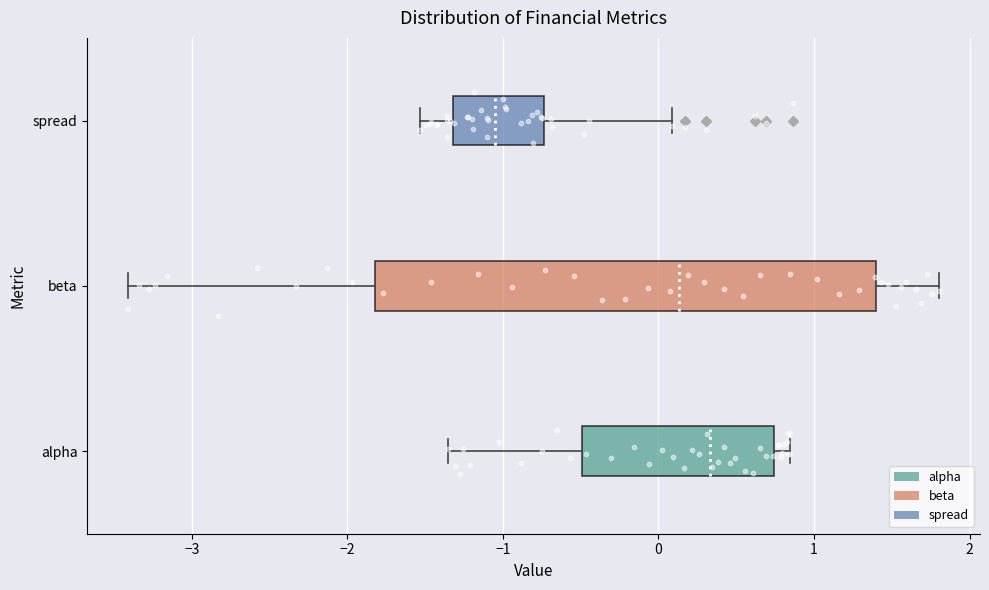

Reading bottom to top, read every box against the x-axis: the position of its median line, the range the box covers, and the ends of its whiskers. The values are not printed on the chart, so give them approximately, as read against the axis.

alpha: median 0.3, box -0.5 to 0.7, whiskers -1.4 to 0.8
beta: median 0.1, box -1.8 to 1.4, whiskers -3.4 to 1.8
spread: median -1.0, box -1.3 to -0.7, whiskers -1.5 to 0.1